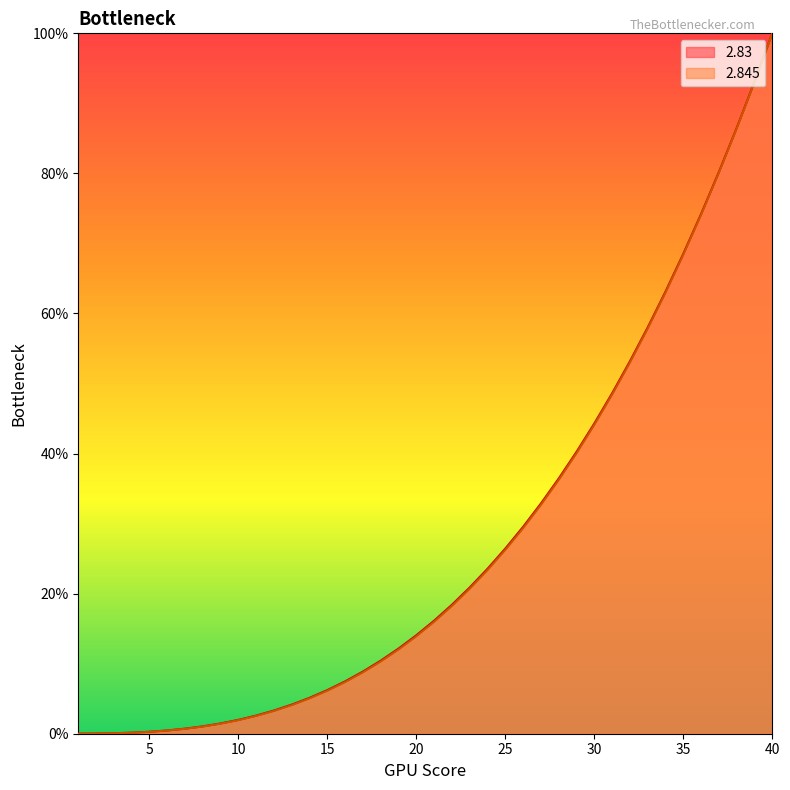

True or false: 2.83 has more than 0 points higher than both neighbors.

False